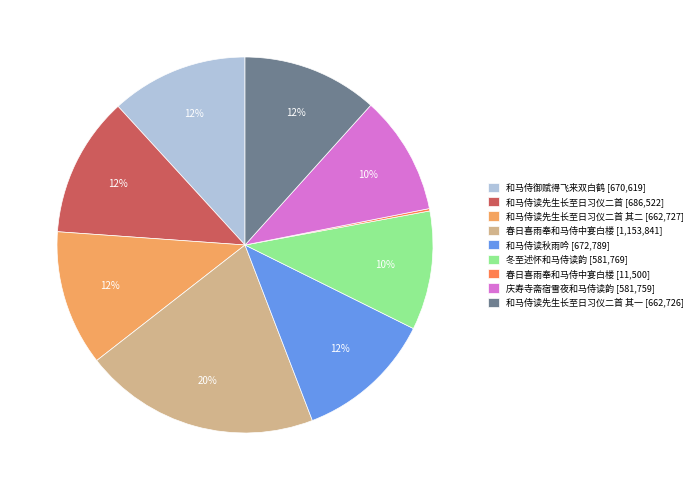

To the nearest percent, what is the difference between the largest and smallest slice percentages?

20%